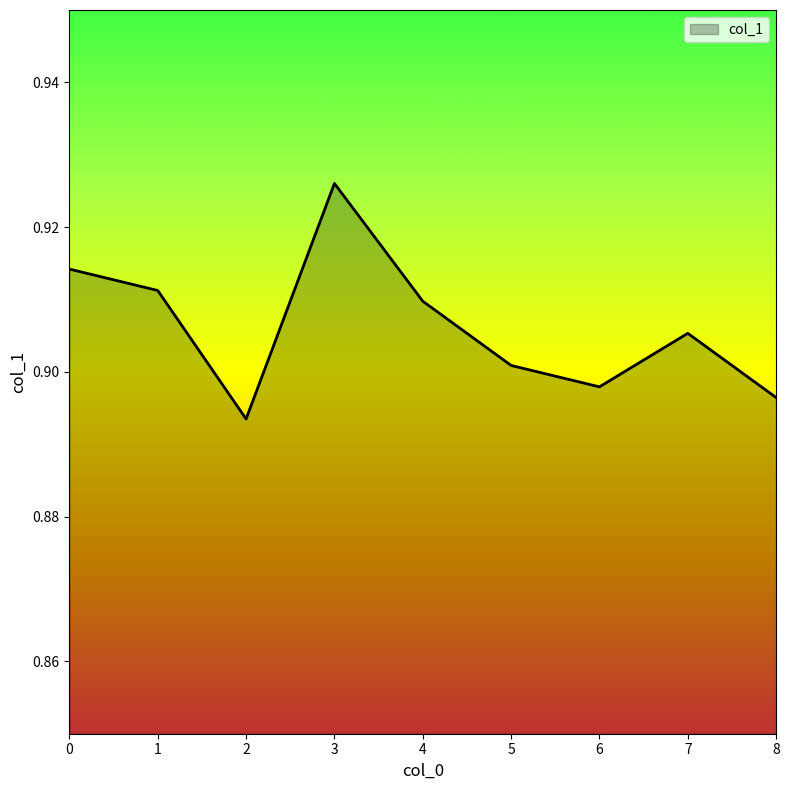

Is it true that the value at 5 is 0.4?

False